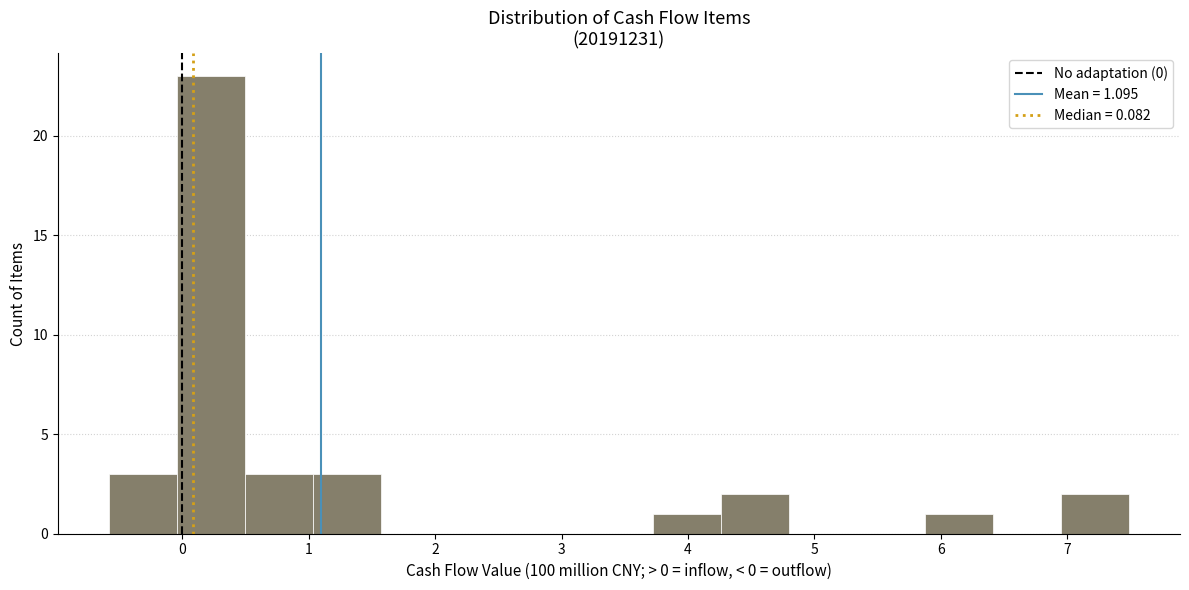

What is the height of the bar covering 0.5 to 1.0 on the x-axis? Neither the bar edges nor the heights are printed on the chart, so give them approximately, as read against the axes.

3